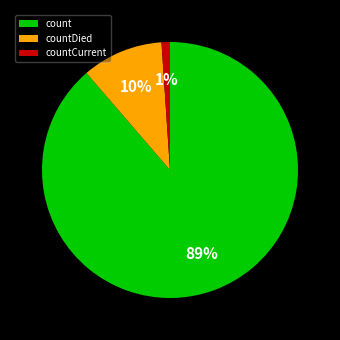

To the nearest percent, what is the average slice percentage?

33%